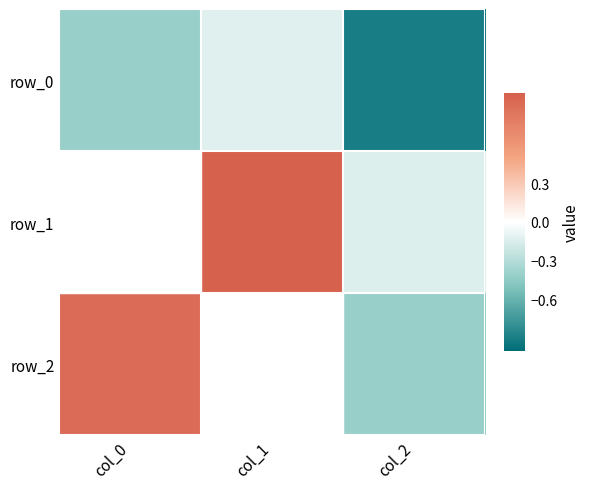

Which series has the largest range (max minus min)?

row_2